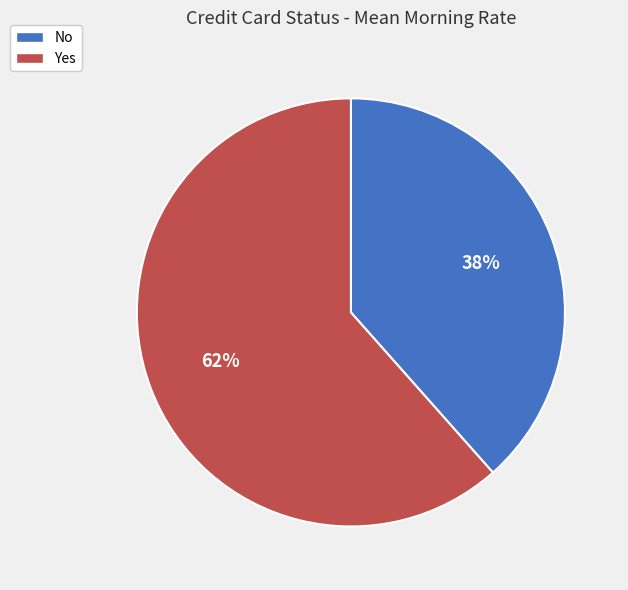

Is there a majority slice in this chart?

Yes